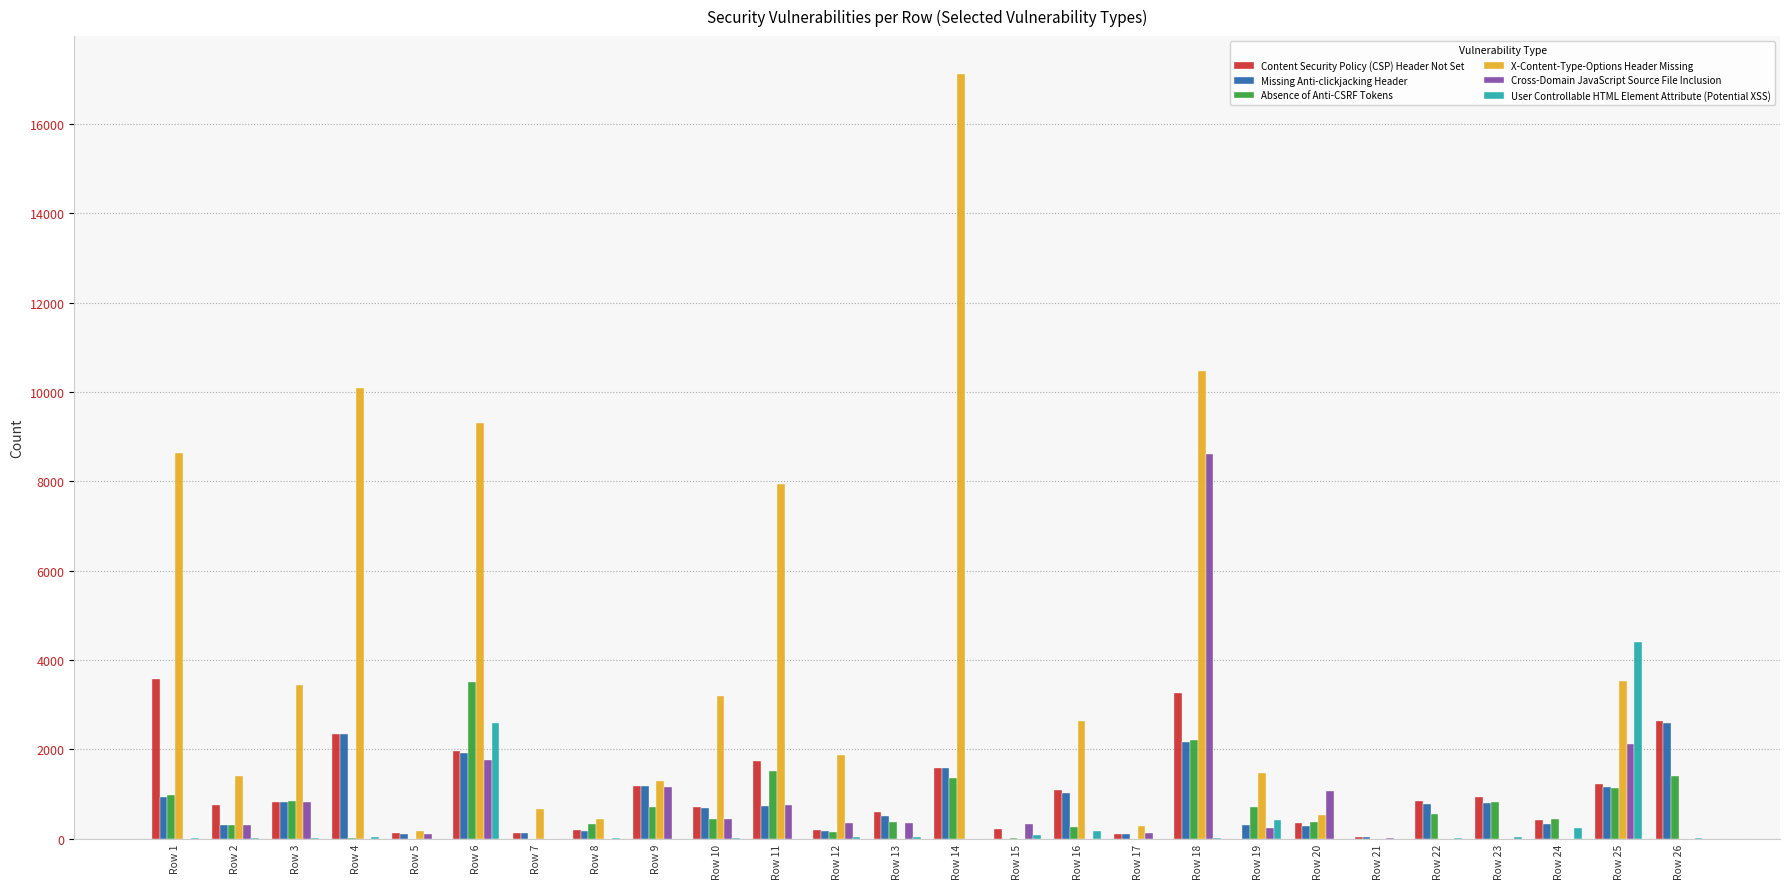

Between Row 12 and Row 14, which series saw the biggest shift?

X-Content-Type-Options Header Missing